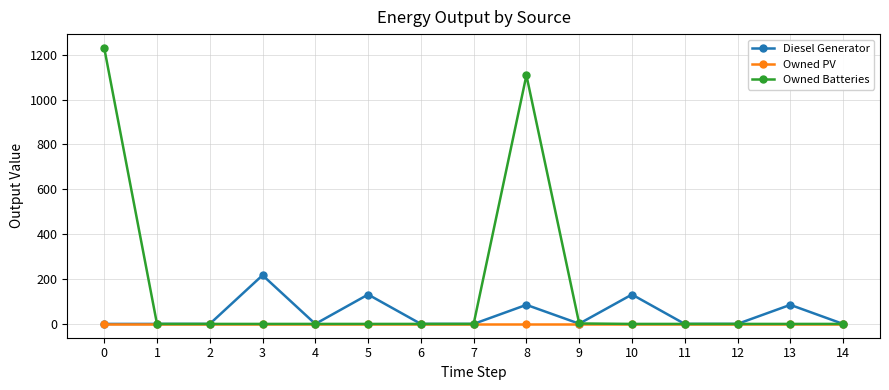

The value of Owned Batteries at 0 is 1230. True or false?

True